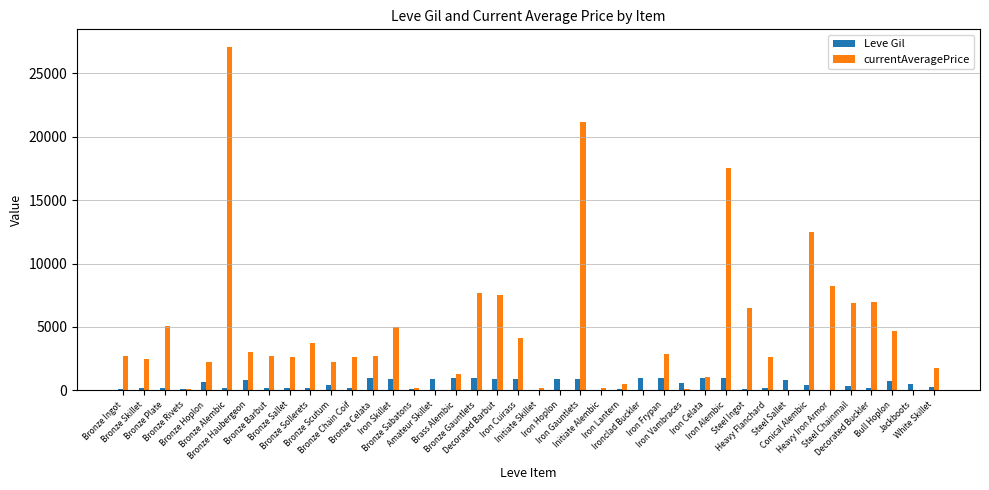

What is the sum of all Leve Gil values?

20235.0